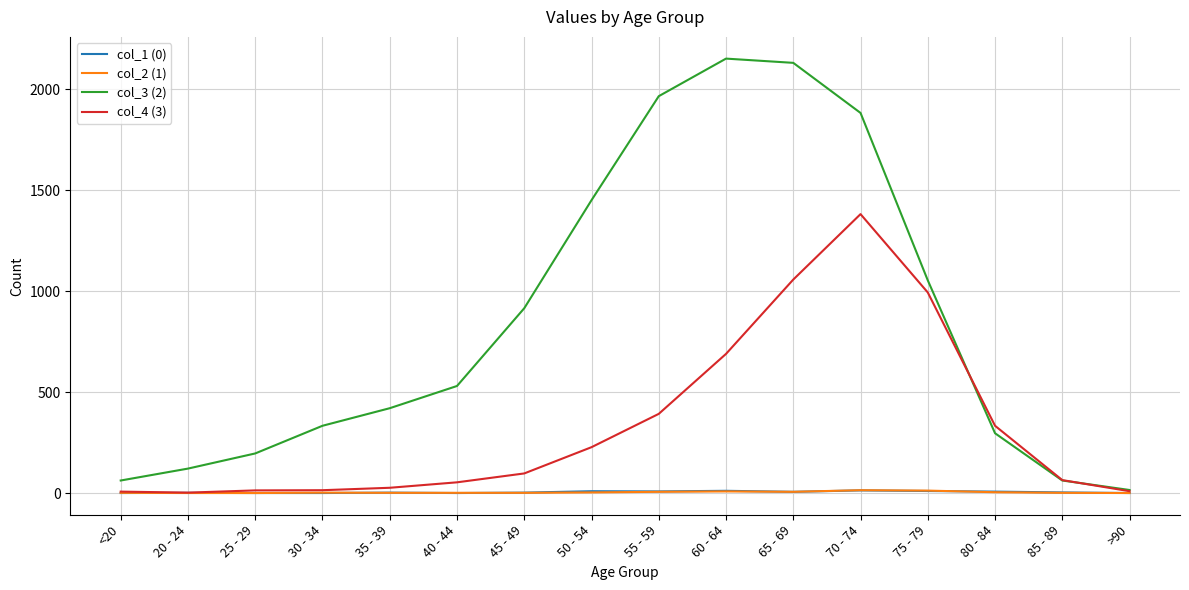

Is this an area chart (filled region under the line)?

No